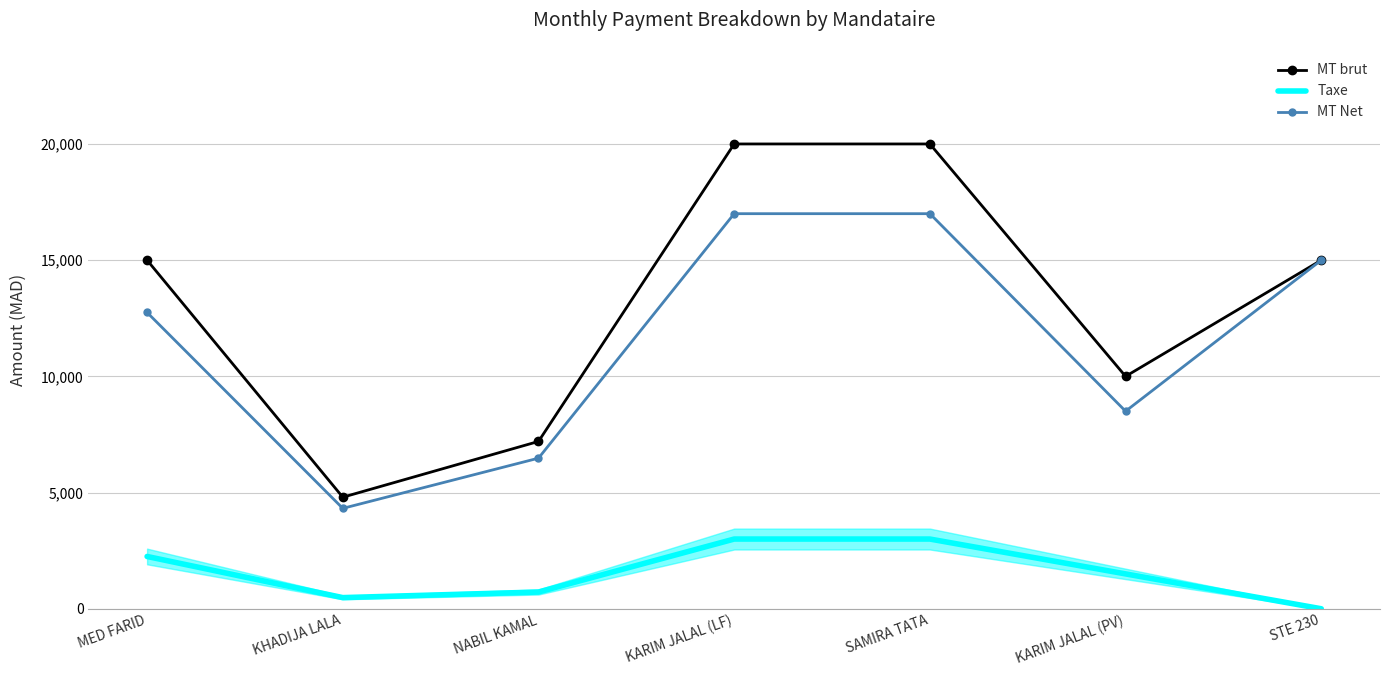

The MT Net series shows 17000 at SAMIRA TATA. True or false?

True